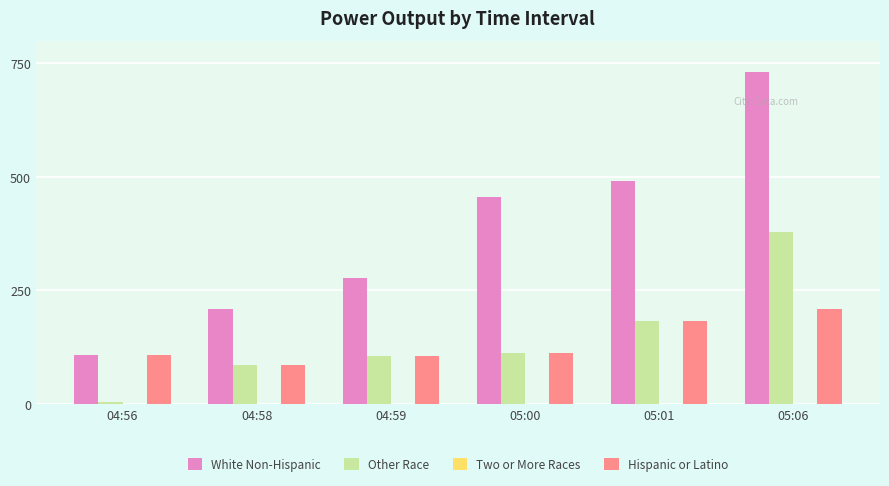

Rank the categories by White Non-Hispanic value from highest to lowest.

05:06, 05:01, 05:00, 04:59, 04:58, 04:56